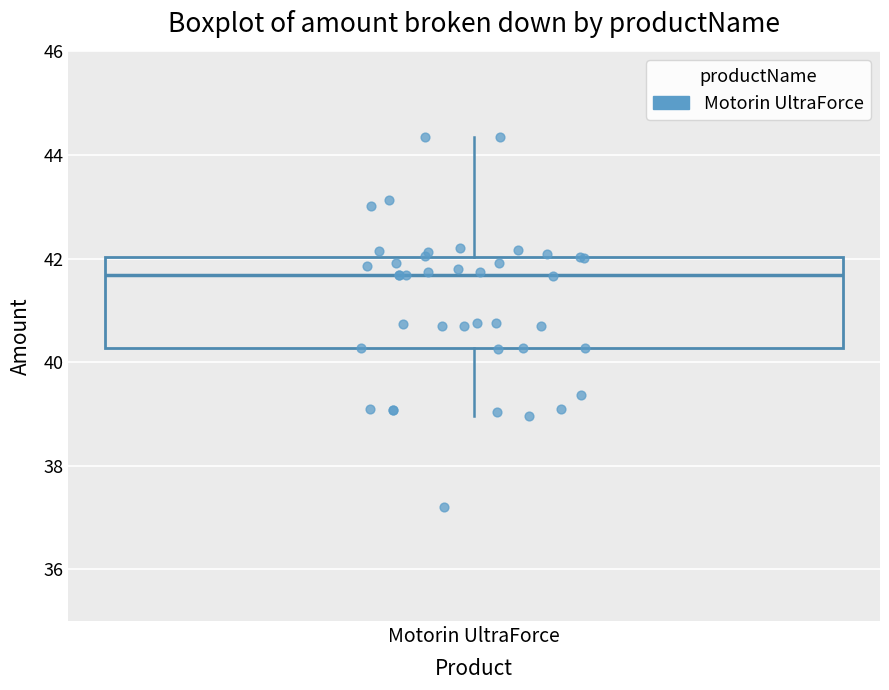

Read this box plot against the y-axis: the position of the median line, the range covered by the box, and the ends of both whiskers. The values are not printed on the chart, so give them approximately, as read against the axis.

median 41.6, box 40.2 to 42.0, whiskers 39.0 to 44.4